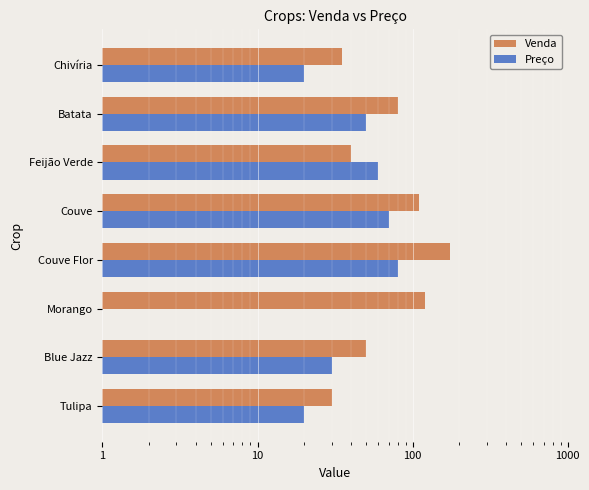

Rank the series by their maximum value, from lowest to highest.

Preço, Venda